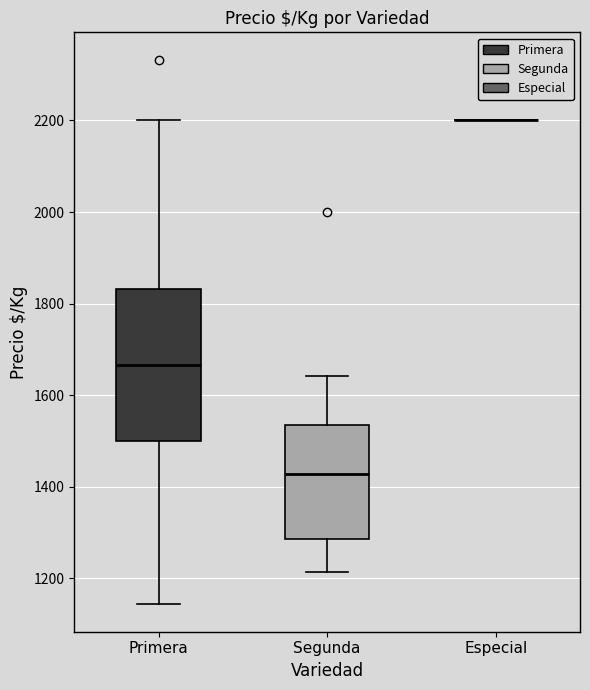

Where does the upper whisker of the box for Segunda end on the y-axis? The values are not printed on the chart, so give them approximately, as read against the axis.

1640